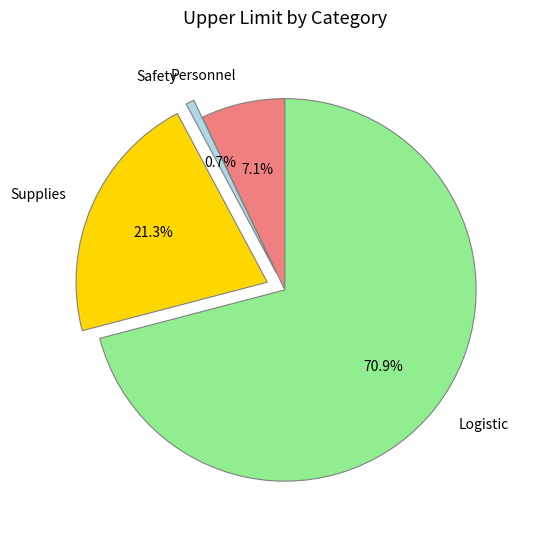

True or false: Personnel accounts for 1% of the total.

False